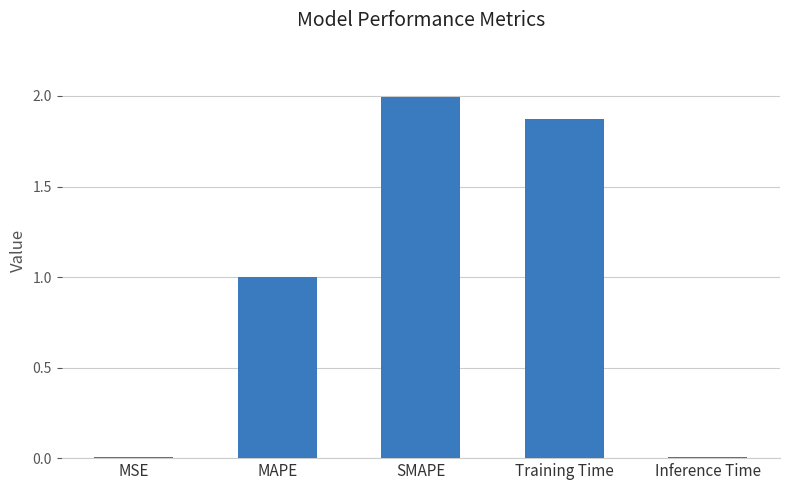

What is the value of the 3rd bar from the left?

2.0